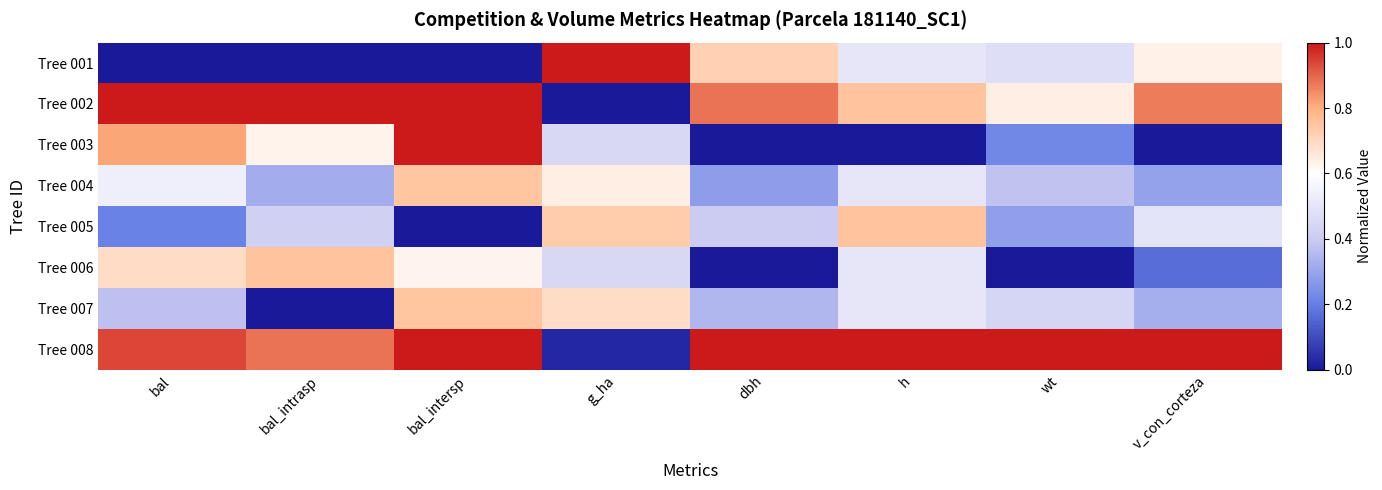

What is the total value across all series at wt?

3.4